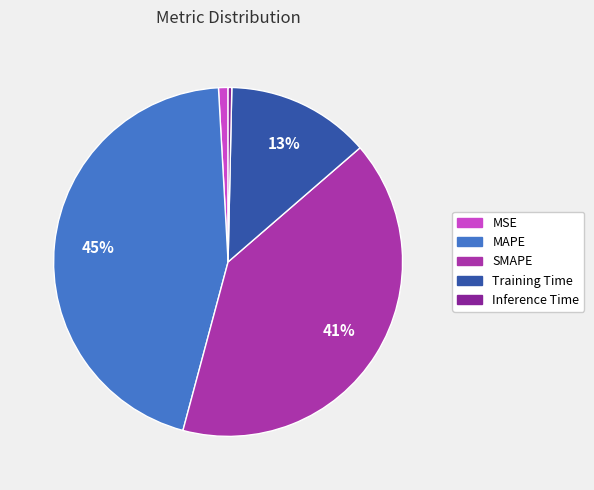

Between Training Time and MSE, which is larger?

Training Time